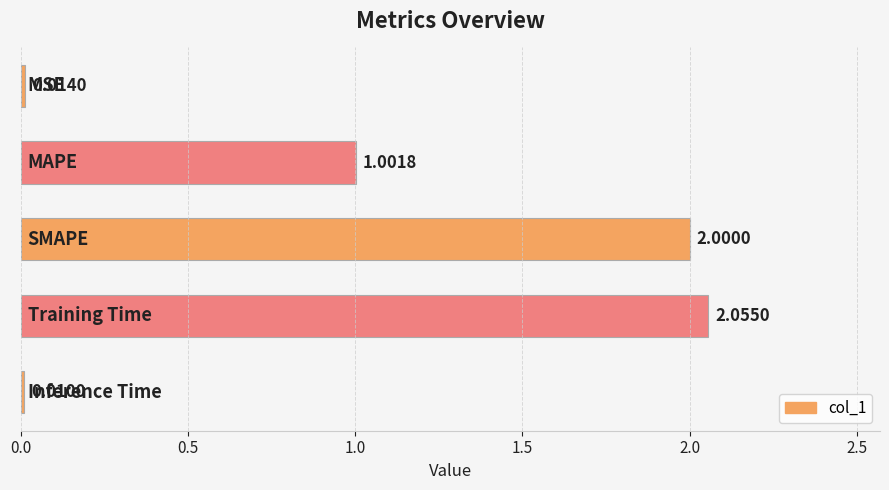

Are the bars horizontal?

Yes